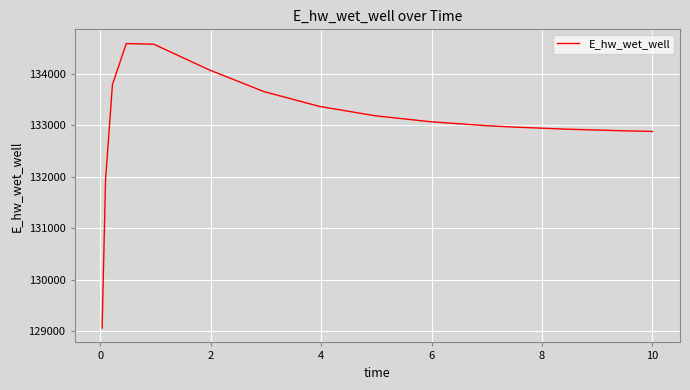

What is the difference between the maximum and minimum values?

5532.3